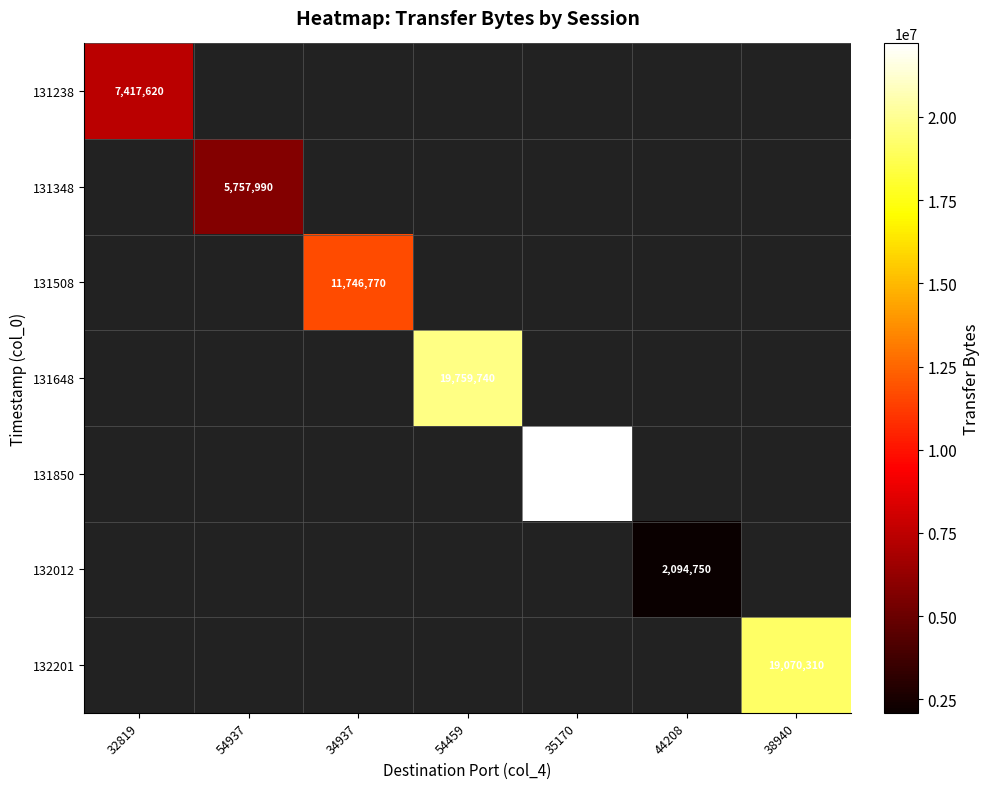

True or false: 131348 has a value of 9456571 at 54937.

False